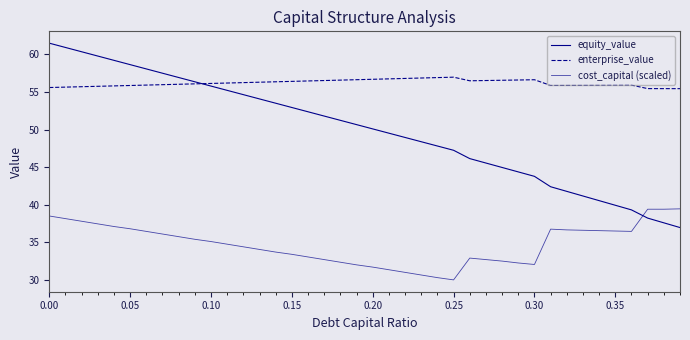

How many interior local peaks does the cost_capital (scaled) series have?

2